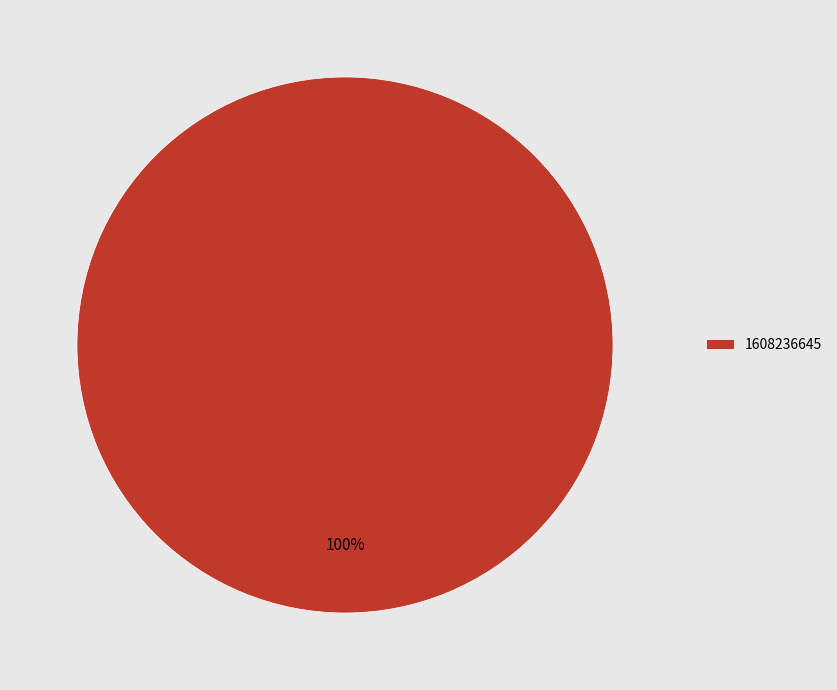

Count the number of slices in the pie.

1